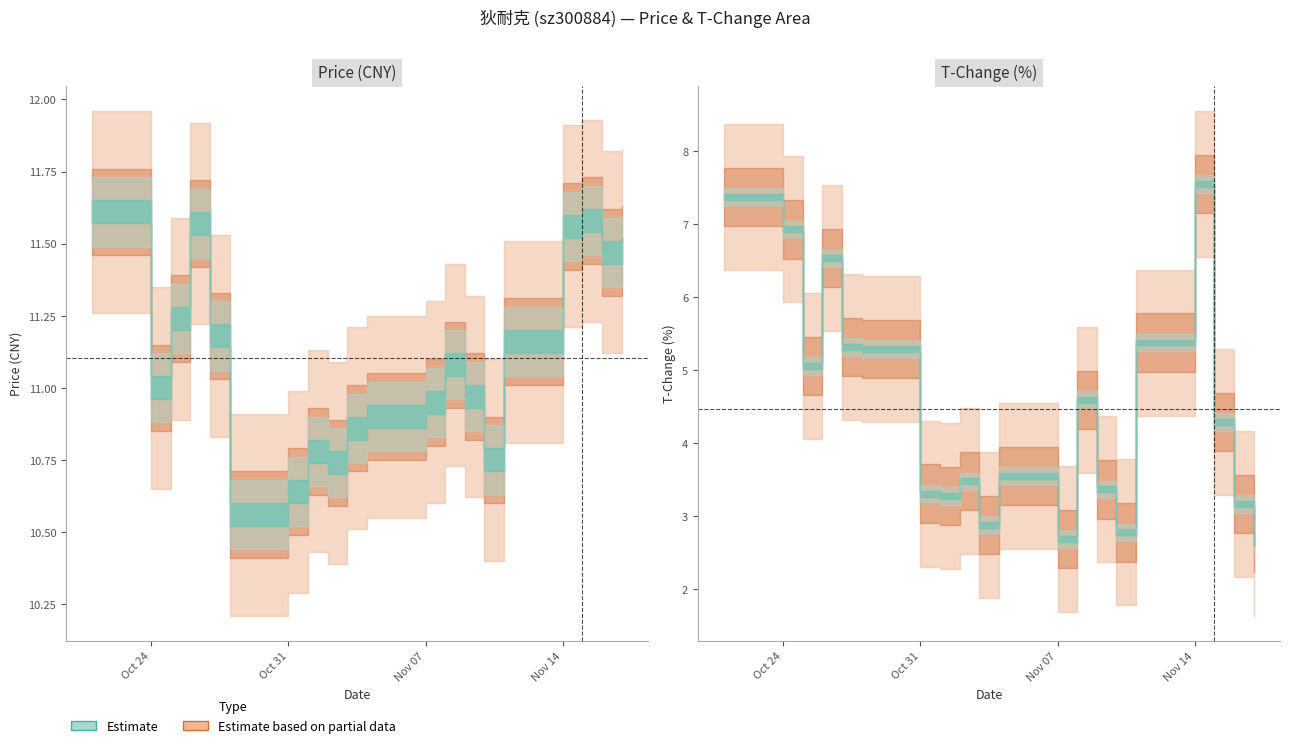

Reading left to right, list all the values displayed in this chart.

price: 11.6	11.0	11.2	11.6	11.2	10.6	10.6	10.8	10.7	10.9	10.9	10.9	11.1	11.0	10.8	11.2	11.6	11.6	11.5	11.5
t_change: 7.4	6.9	5.1	6.5	5.3	5.3	3.3	3.3	3.5	2.9	3.5	2.7	4.6	3.4	2.8	5.4	7.5	4.3	3.2	2.6